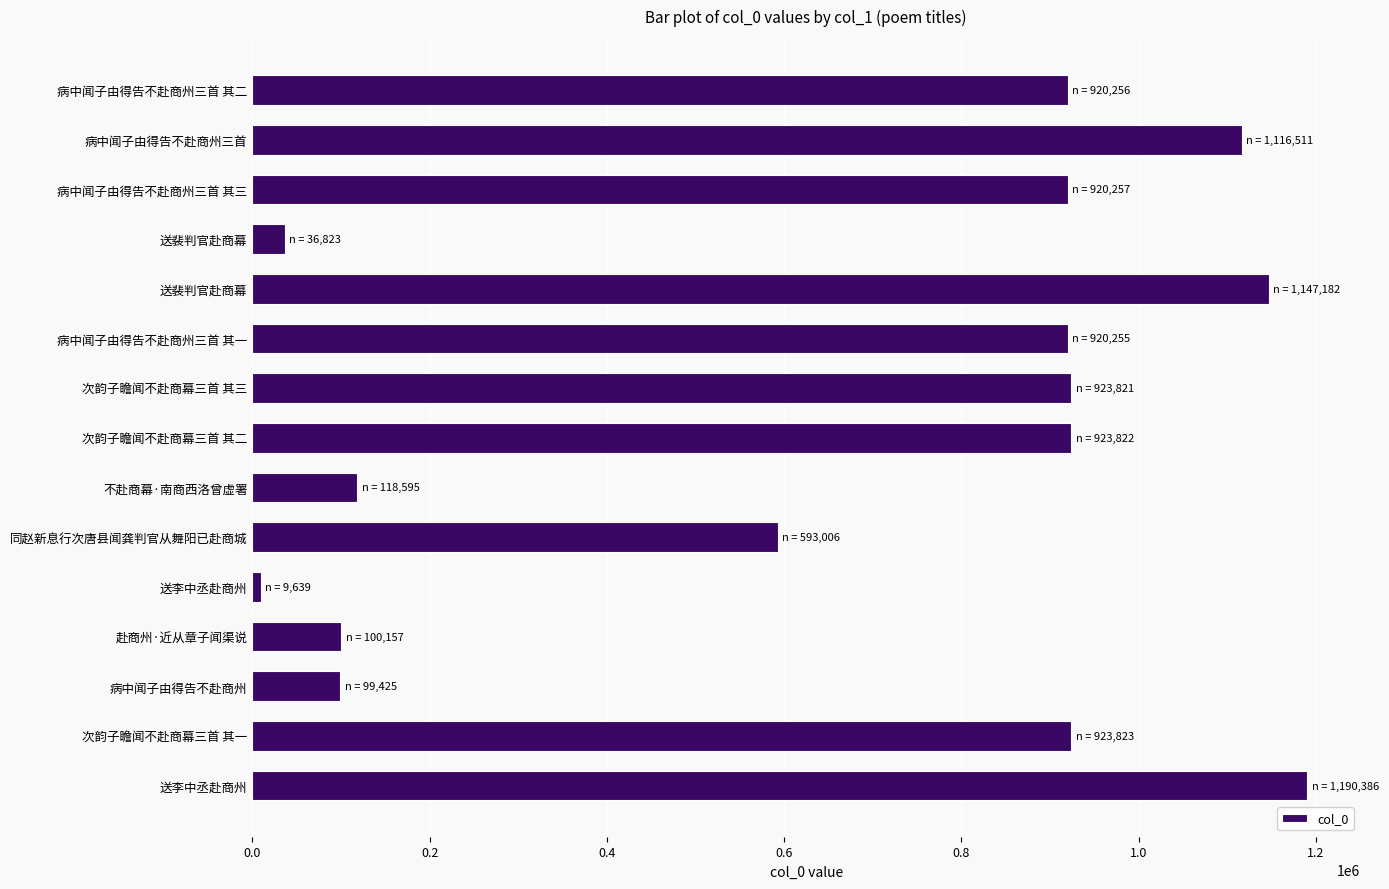

Where is the data nearest to the value 600012?

同赵新息行次唐县闻龚判官从舞阳已赴商城